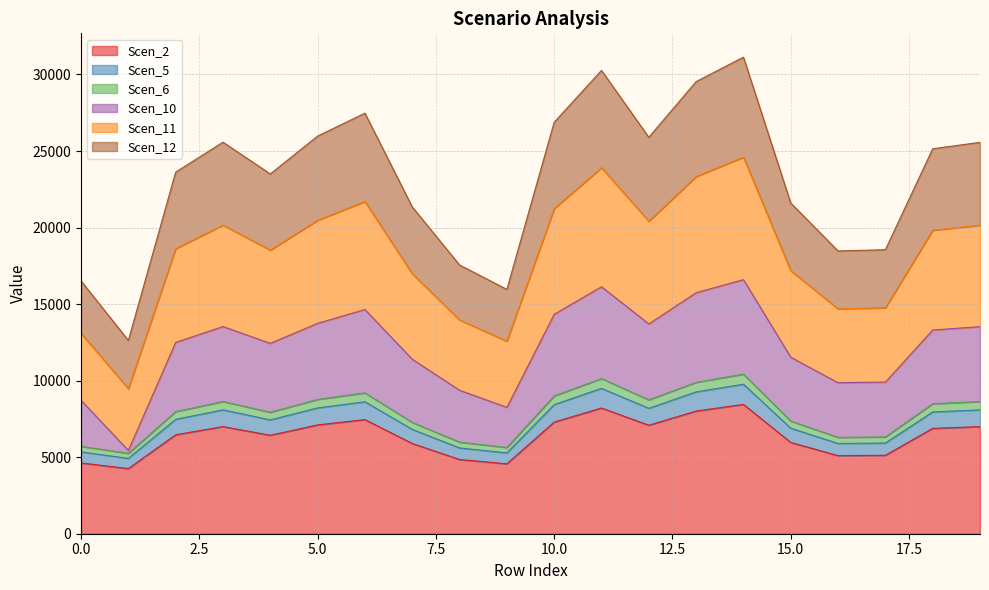

Is it true that Scen_11 equals 6095.7 at 18?

False